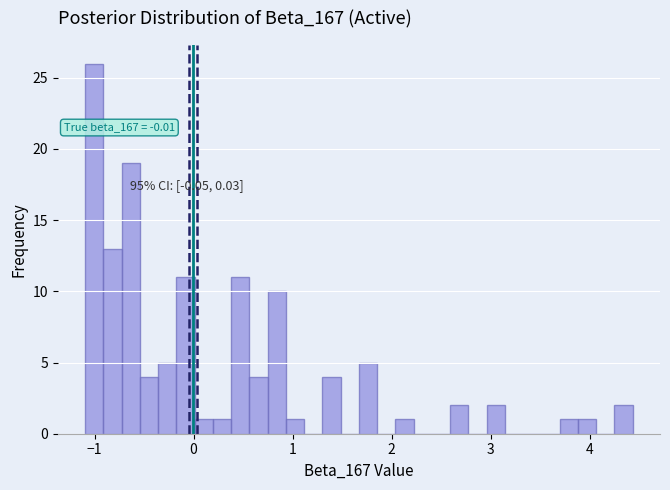

Around what value on the x-axis is the tallest bar? Give the approximate position of its centre, as read against the axis.

-1.0